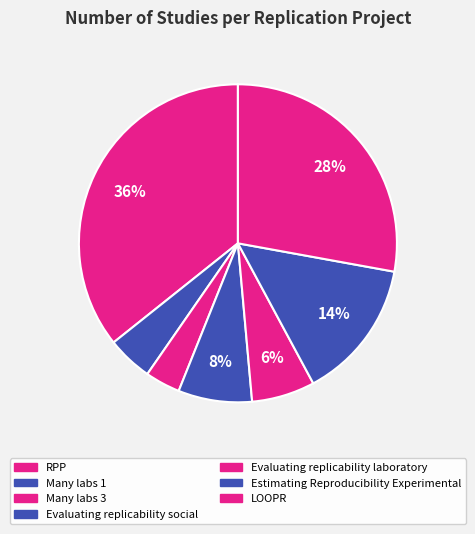

Is LOOPR the majority of the pie?

No